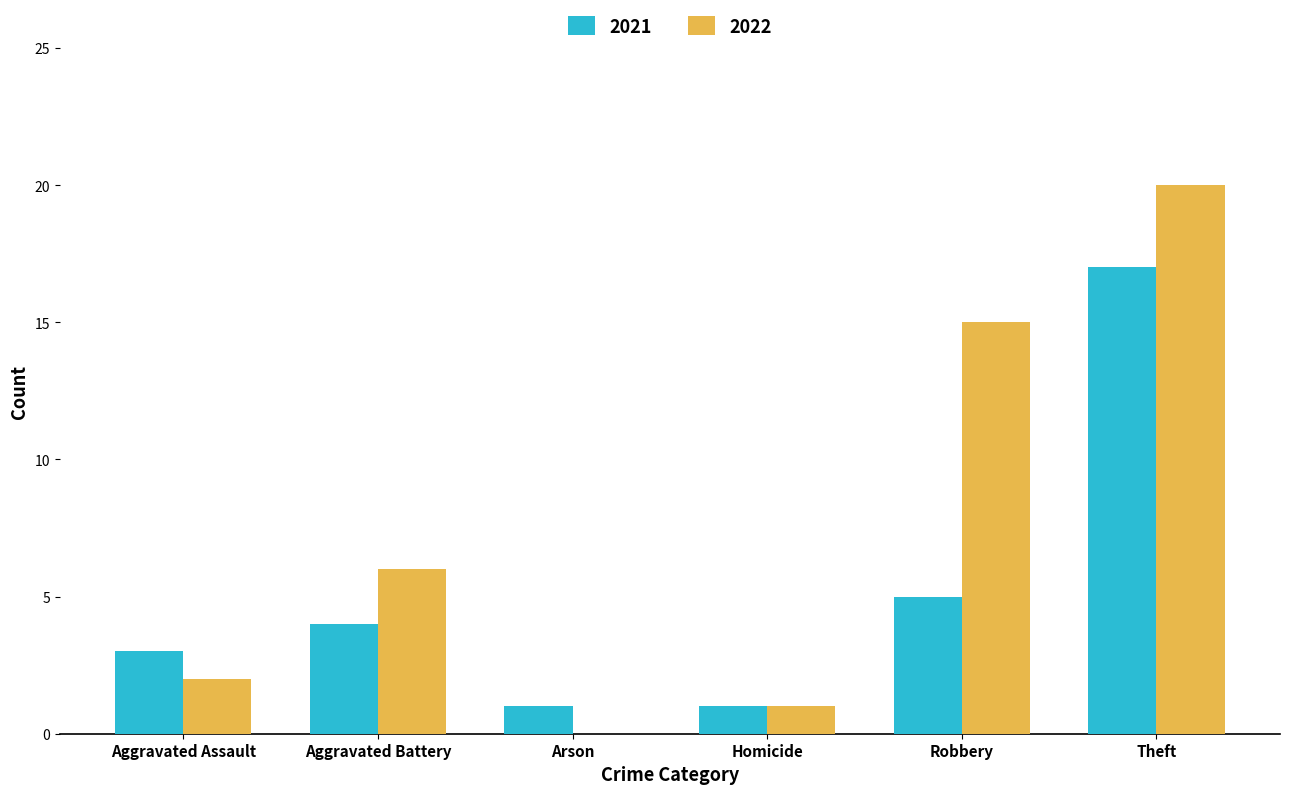

What is the total value across all series at Aggravated Battery?

10